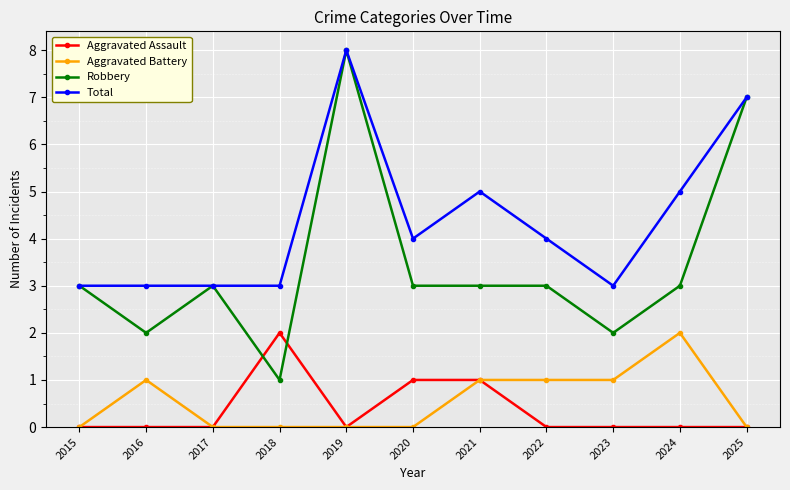

Reading left to right, what are all the values shown in this chart?

Aggravated Assault: 0	0	0	2	0	1	1	0	0	0	0
Aggravated Battery: 0	1	0	0	0	0	1	1	1	2	0
Robbery: 3	2	3	1	8	3	3	3	2	3	7
Total: 3	3	3	3	8	4	5	4	3	5	7